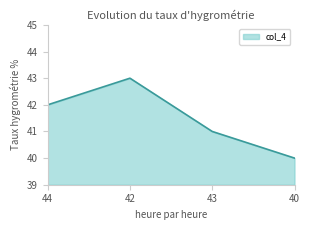

The chart shows a value of 63 at 42. True or false?

False